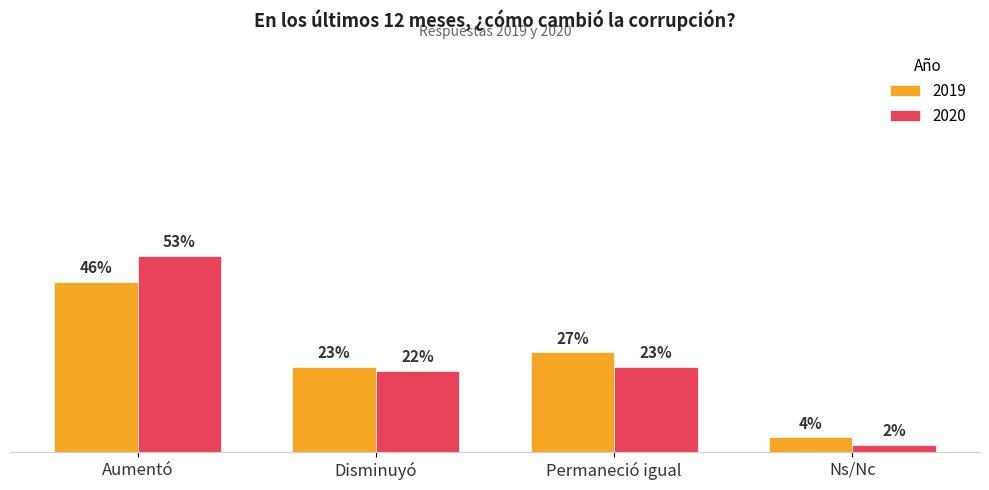

At which category is the sum across all series the highest?

Aumentó